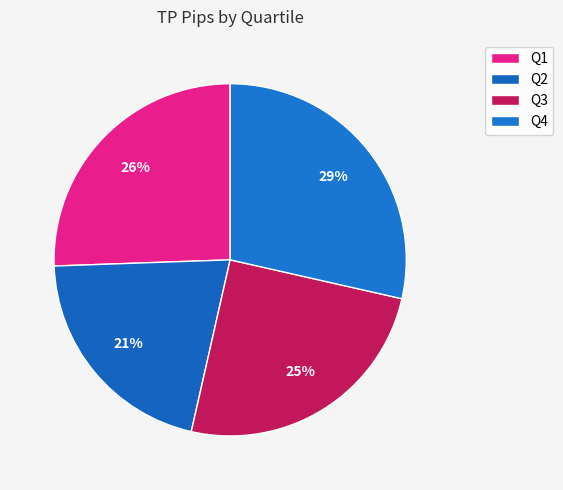

What is the total percentage of Q4 and Q1?

54.1%